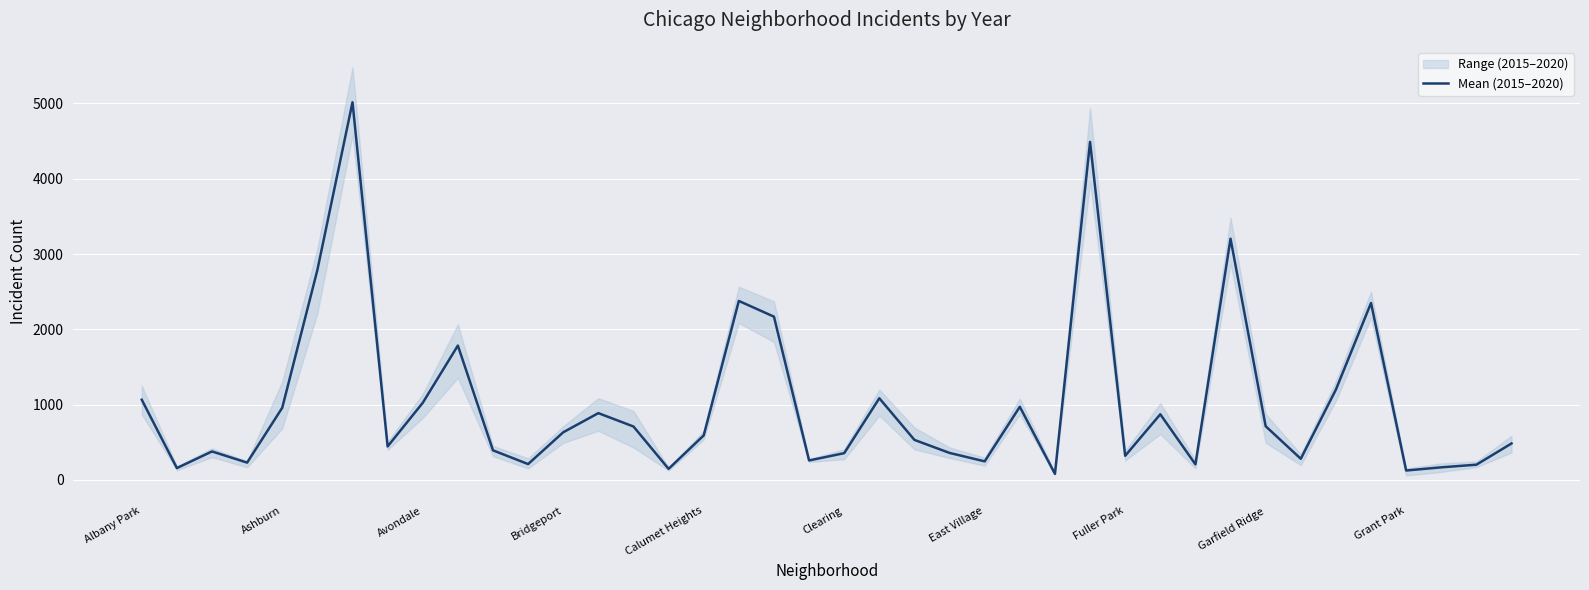

True or false: Mean (2015–2020) has a value of 959.3 at Ashburn.

True